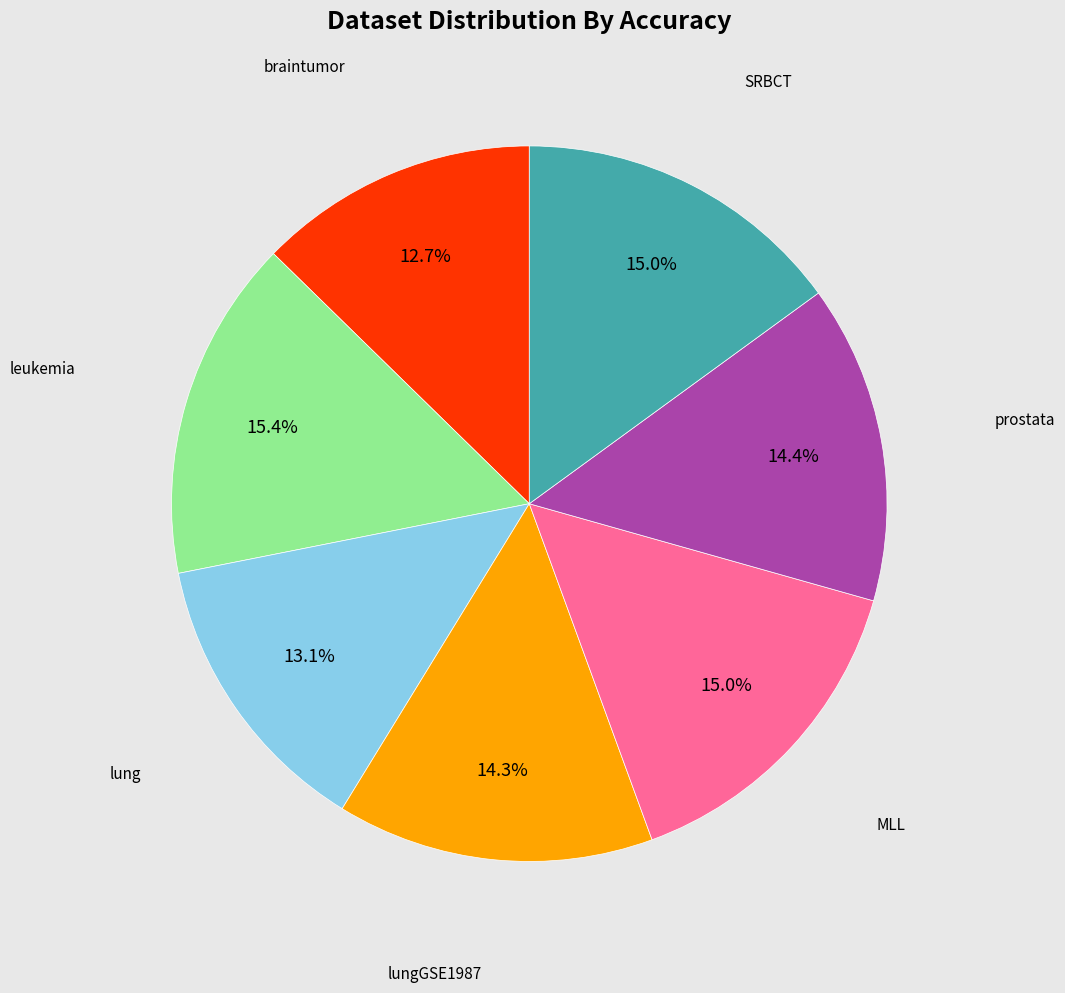

Does any single category account for the majority?

No